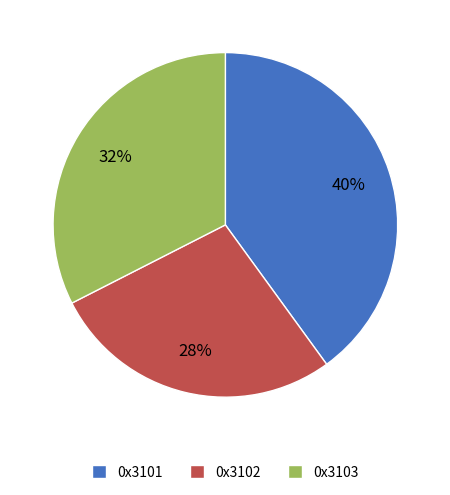

Is it true that 0x3103 is 40% of the pie?

False